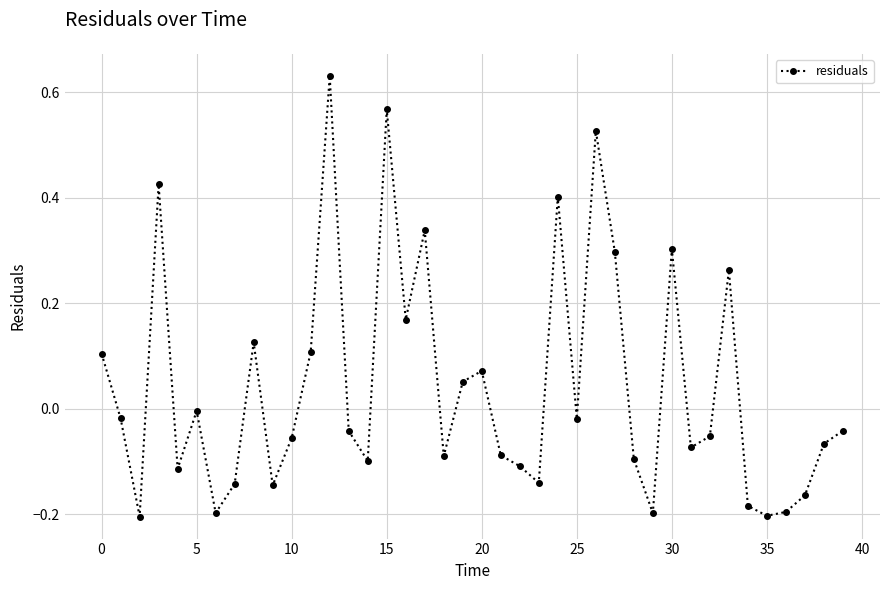

How many lines are shown in the chart?

1